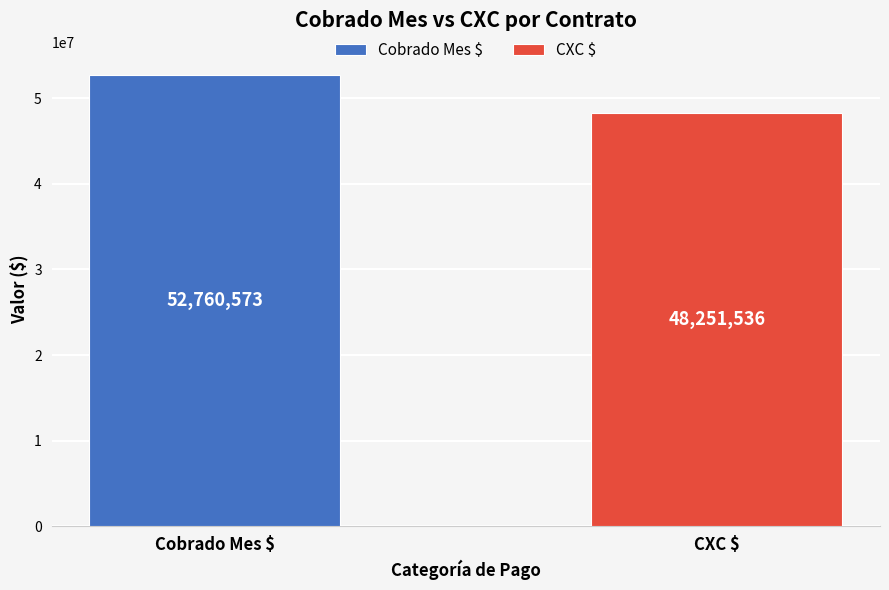

What are all the series names shown in the legend?

Cobrado Mes $, CXC $